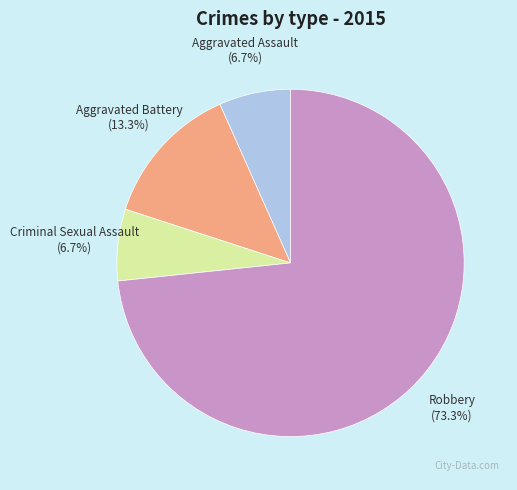

How many slices are in this pie chart?

4